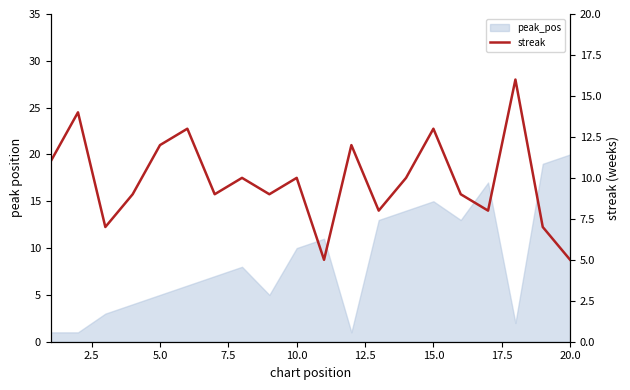

What position from the right is 2.5?

19